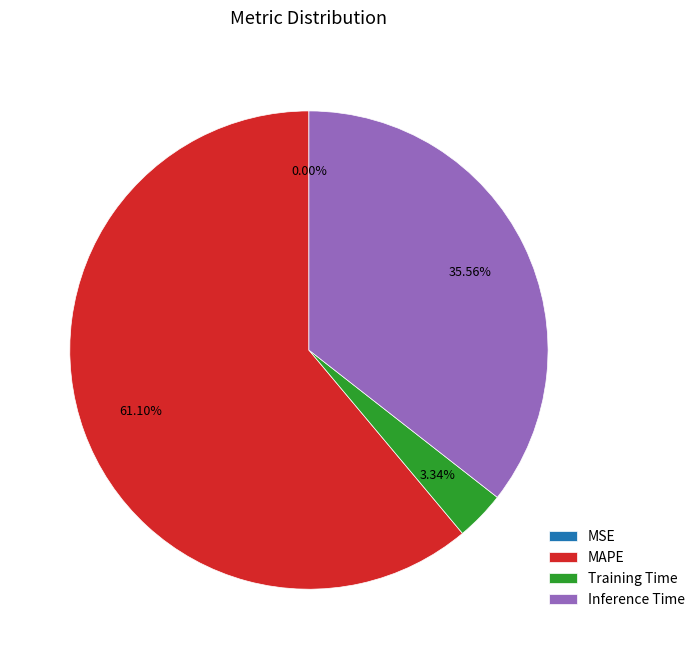

Which has a higher value, Training Time or MAPE?

MAPE